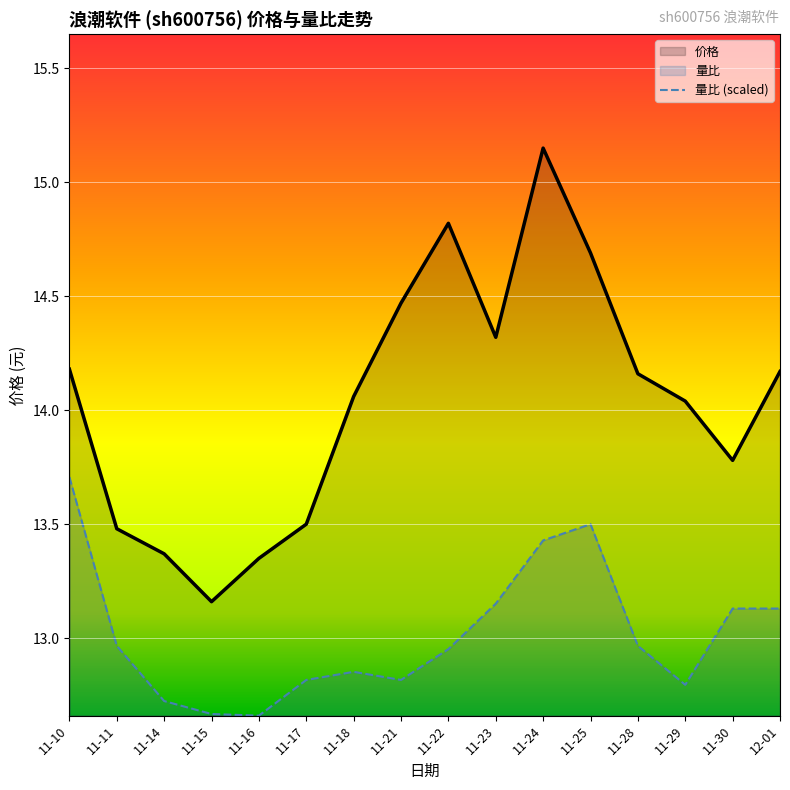

How many distinct data groups are displayed?

2